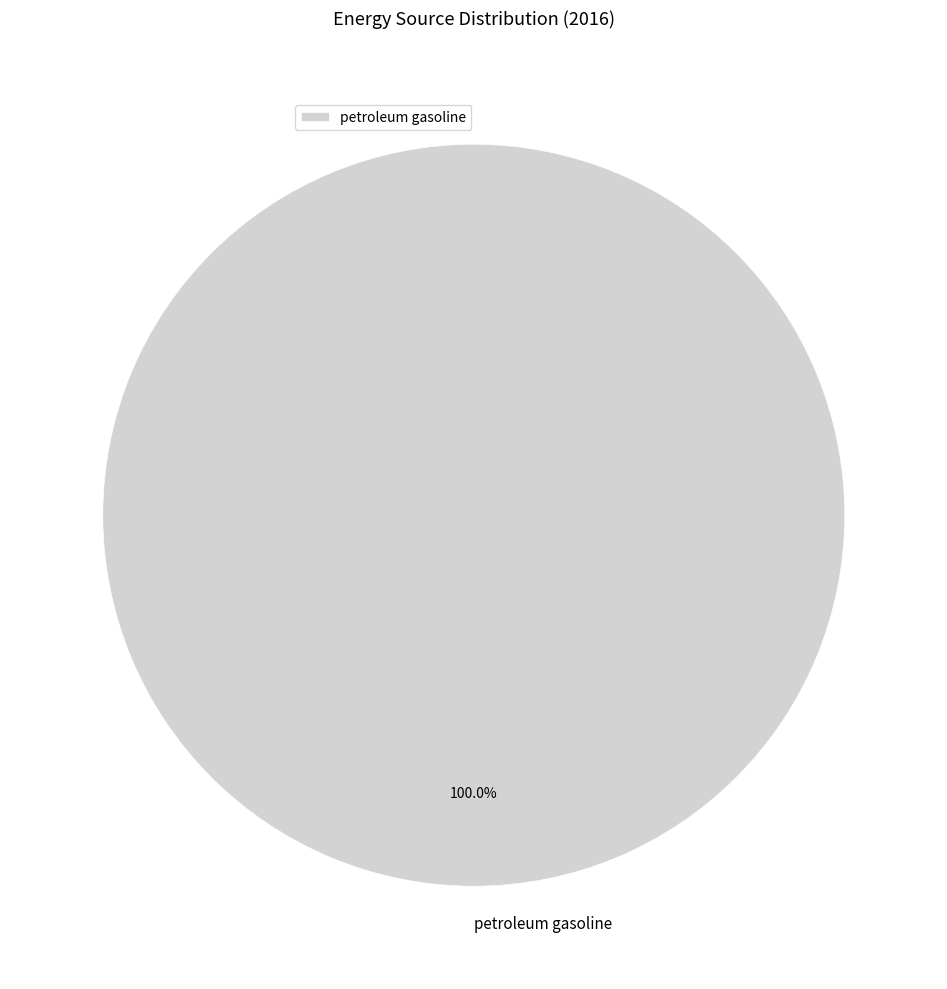

How many slices are in this pie chart?

1